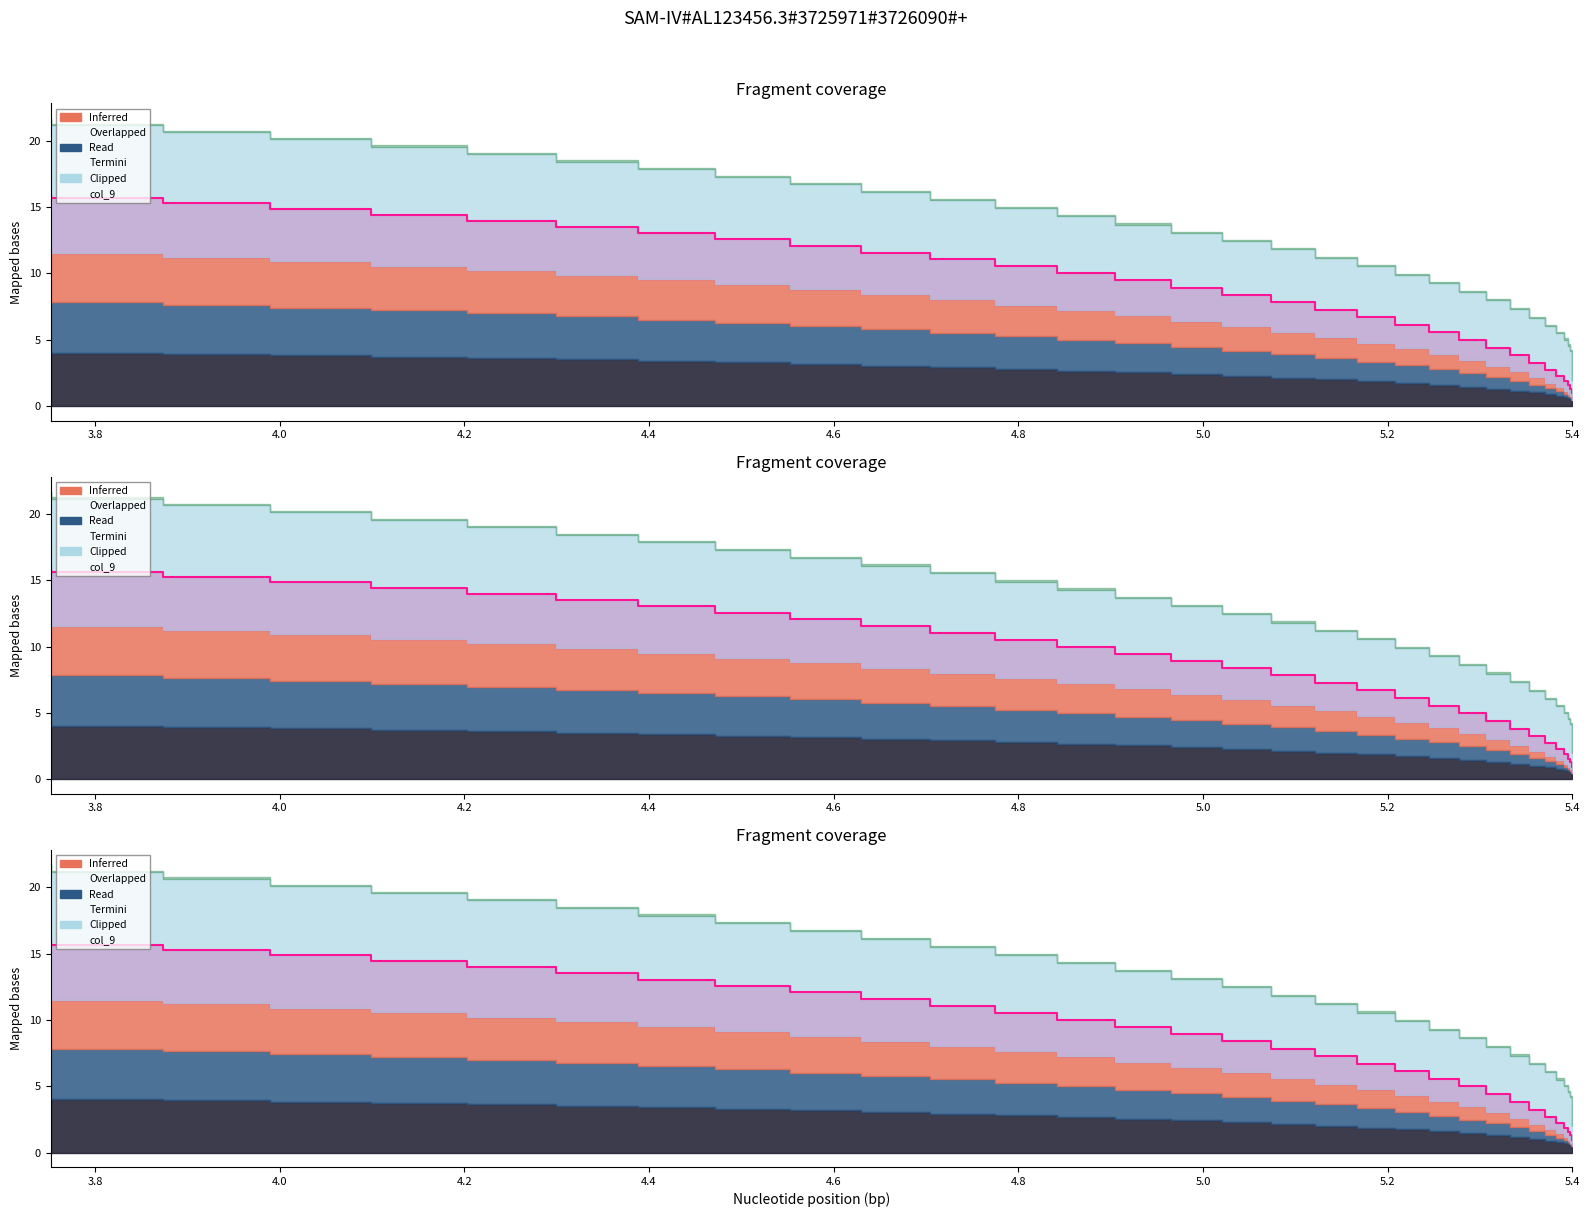

True or false: col_1 has more than 2 interior local peaks.

False